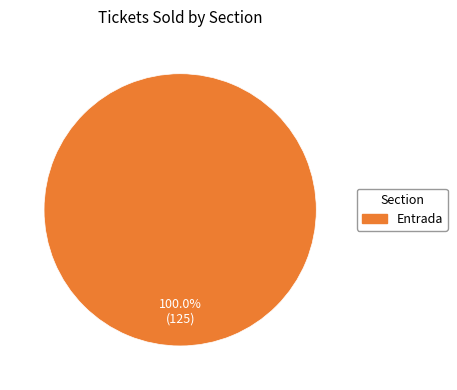

Is there any slice that represents more than half of the pie?

Yes